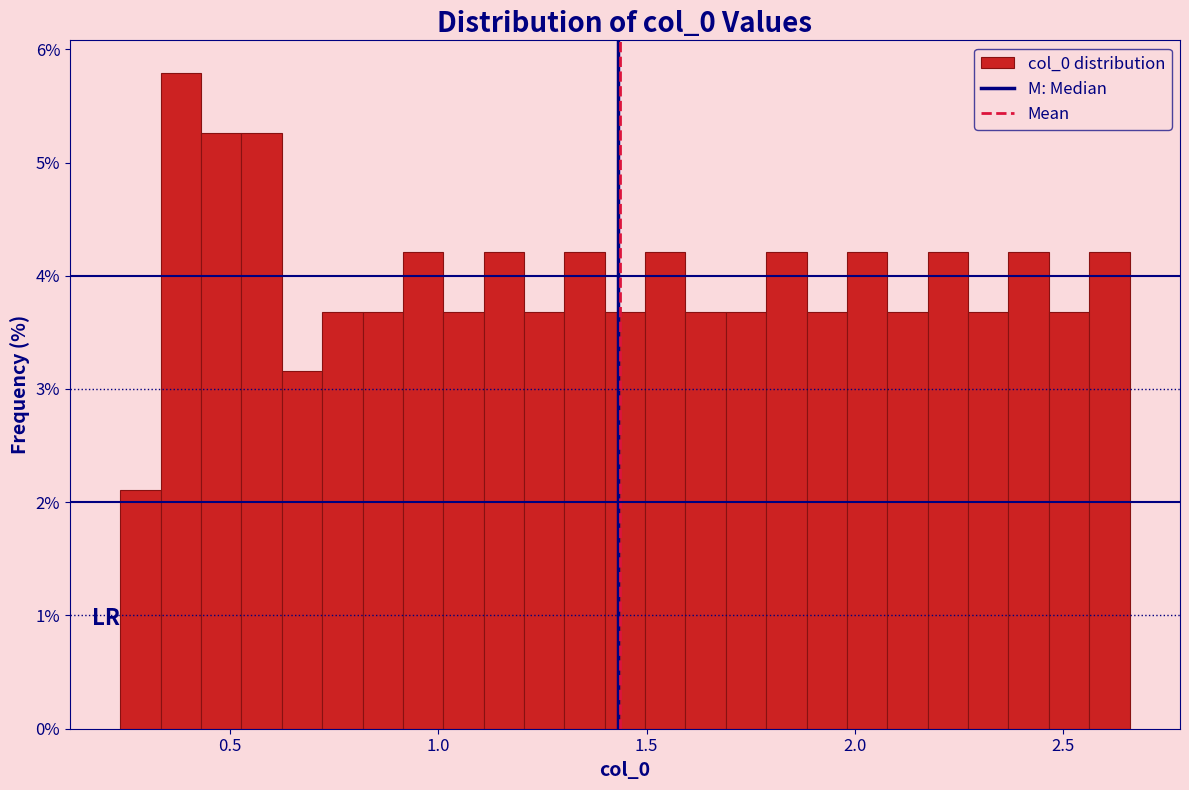

Read against the x-axis, roughly where is the centre of the tallest bar?

0.40